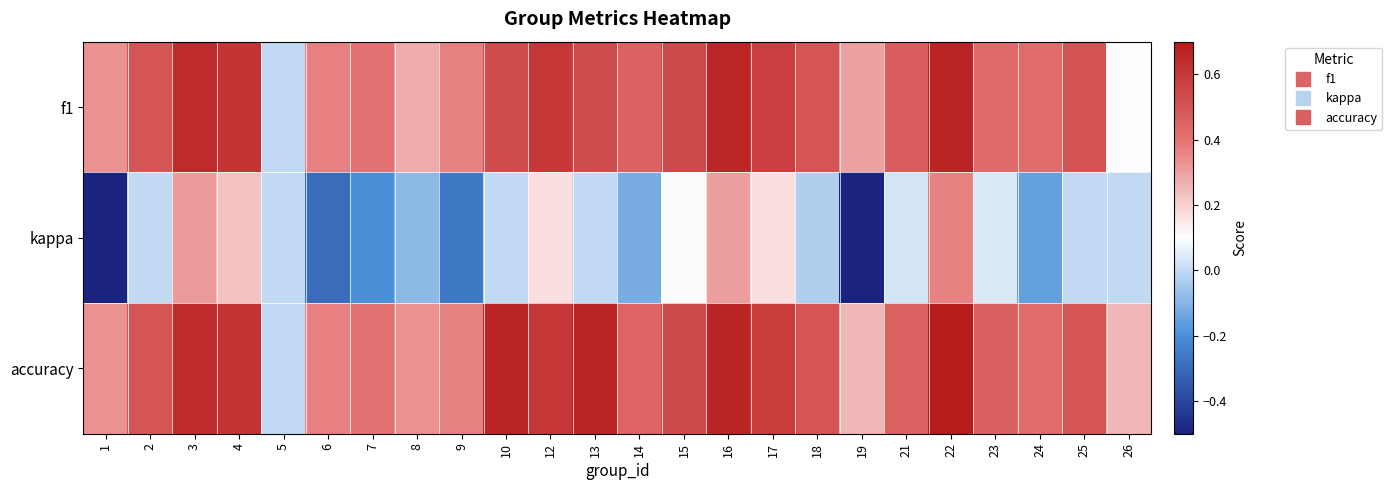

Reading left to right, list all the values displayed in this chart.

f1: 1=0.3	2=0.5	3=0.6	4=0.6	5=0.0	6=0.4	7=0.4	8=0.3	9=0.4	10=0.5	12=0.6	13=0.5	14=0.5	15=0.5	16=0.7	17=0.6	18=0.5	19=0.3	21=0.5	22=0.7	23=0.4	24=0.4	25=0.5	26=0.1
kappa: 1=-0.5	2=0.0	3=0.3	4=0.2	5=0.0	6=-0.3	7=-0.2	8=-0.1	9=-0.3	10=0.0	12=0.2	13=0.0	14=-0.1	15=0.1	16=0.3	17=0.2	18=-0.0	19=-0.5	21=0.0	22=0.4	23=0.0	24=-0.2	25=0.0	26=0.0
accuracy: 1=0.3	2=0.5	3=0.6	4=0.6	5=0.0	6=0.4	7=0.4	8=0.3	9=0.4	10=0.7	12=0.6	13=0.7	14=0.5	15=0.5	16=0.7	17=0.6	18=0.5	19=0.2	21=0.5	22=0.7	23=0.5	24=0.4	25=0.5	26=0.2